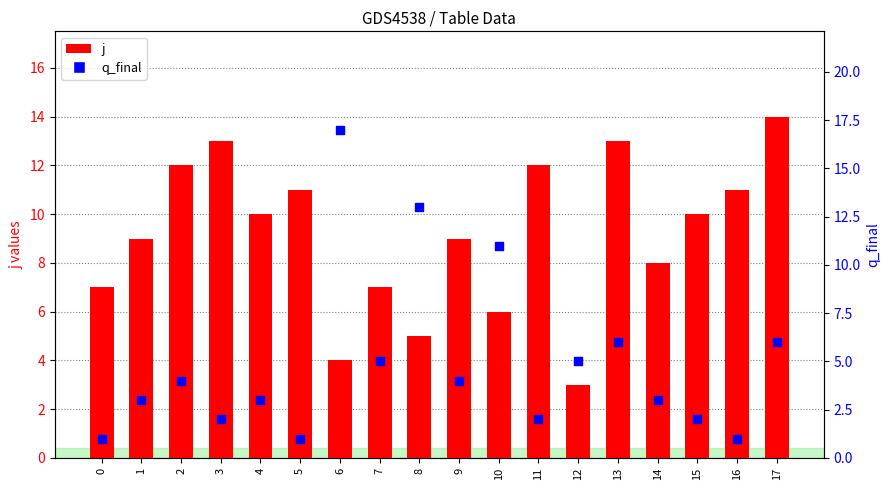

At which category is the sum across all series the highest?

6